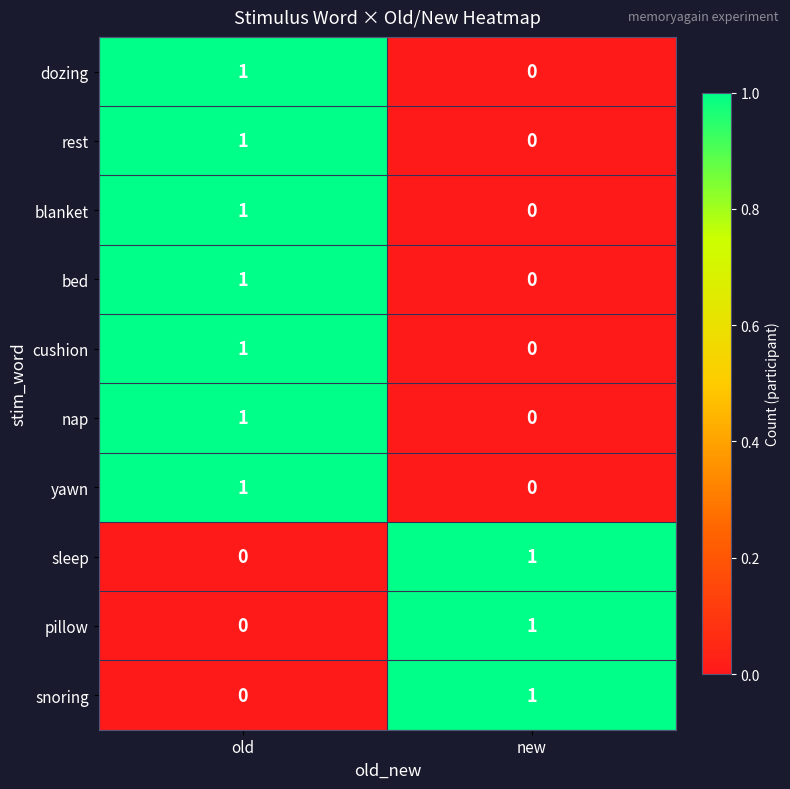

What is the total value across all series at old?

7